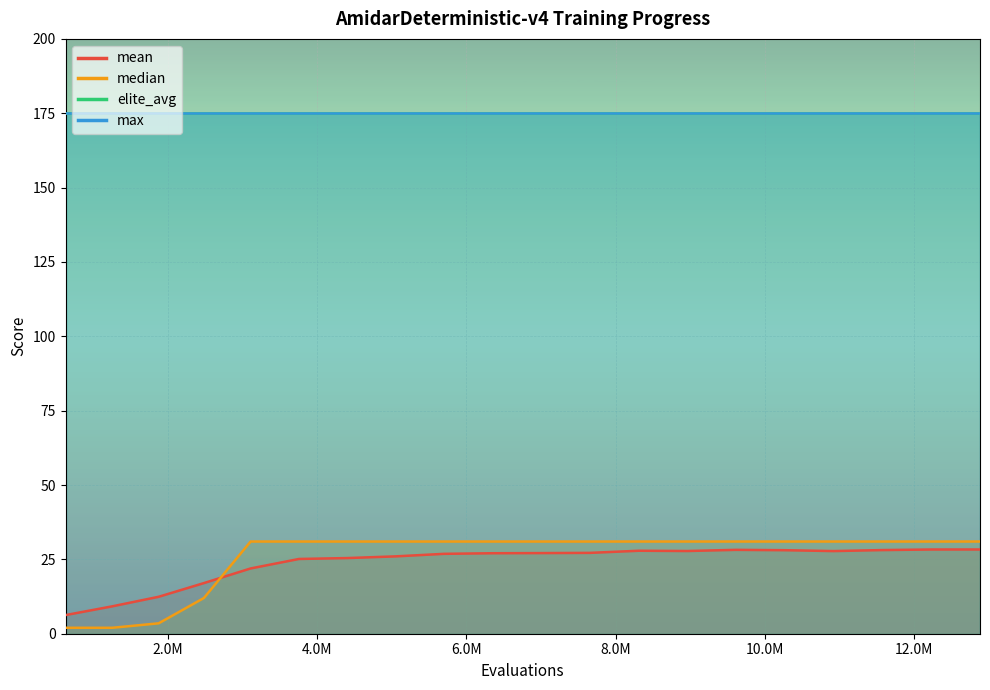

Does the chart display data point markers on the line(s)?

No